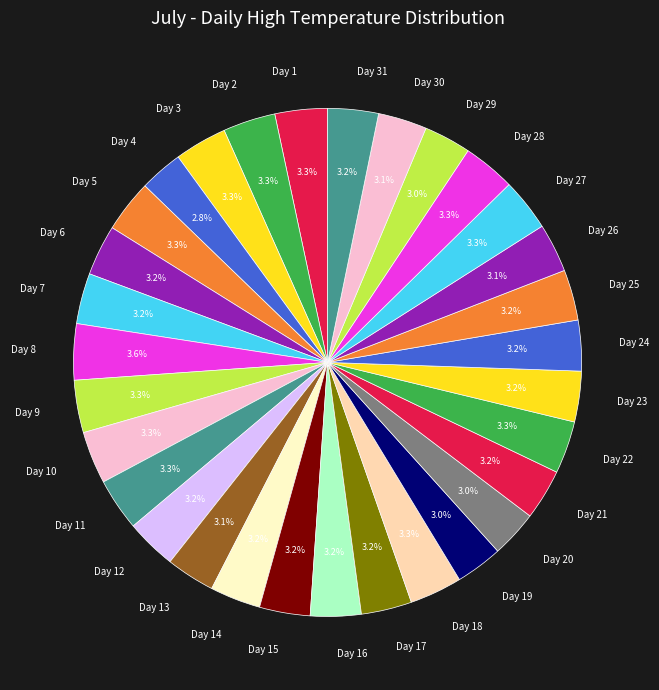

What is the ratio of the value at Day 4 to the value at Day 31?

0.9